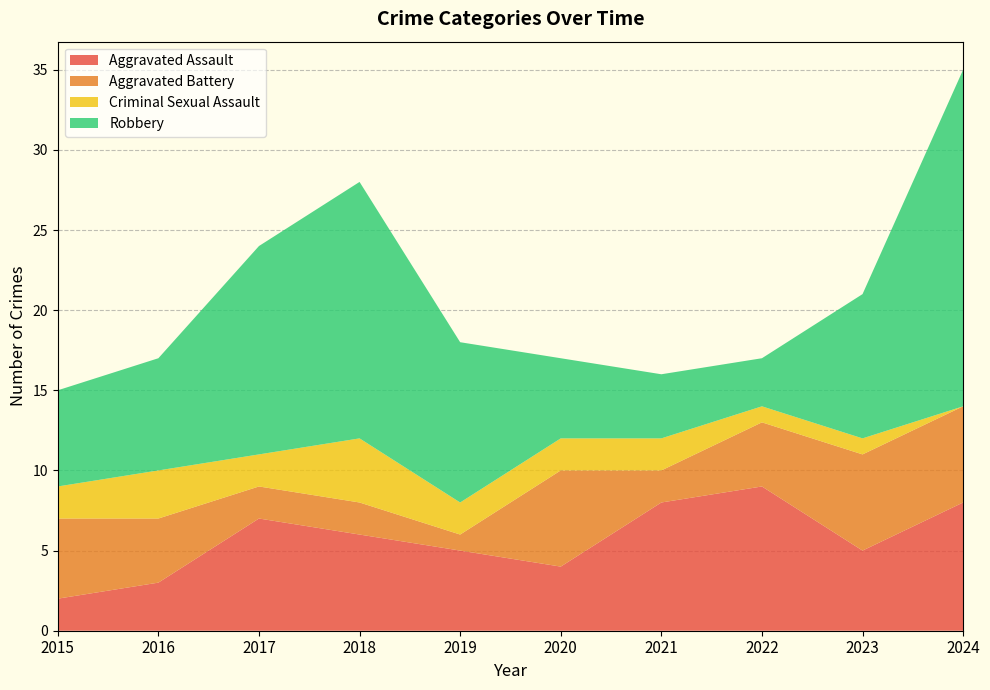

Reading left to right, list all the values displayed in this chart.

Aggravated Assault: 2015=2	2016=3	2017=7	2018=6	2019=5	2020=4	2021=8	2022=9	2023=5	2024=8
Aggravated Battery: 2015=5	2016=4	2017=2	2018=2	2019=1	2020=6	2021=2	2022=4	2023=6	2024=6
Criminal Sexual Assault: 2015=2	2016=3	2017=2	2018=4	2019=2	2020=2	2021=2	2022=1	2023=1	2024=0
Robbery: 2015=6	2016=7	2017=13	2018=16	2019=10	2020=5	2021=4	2022=3	2023=9	2024=21